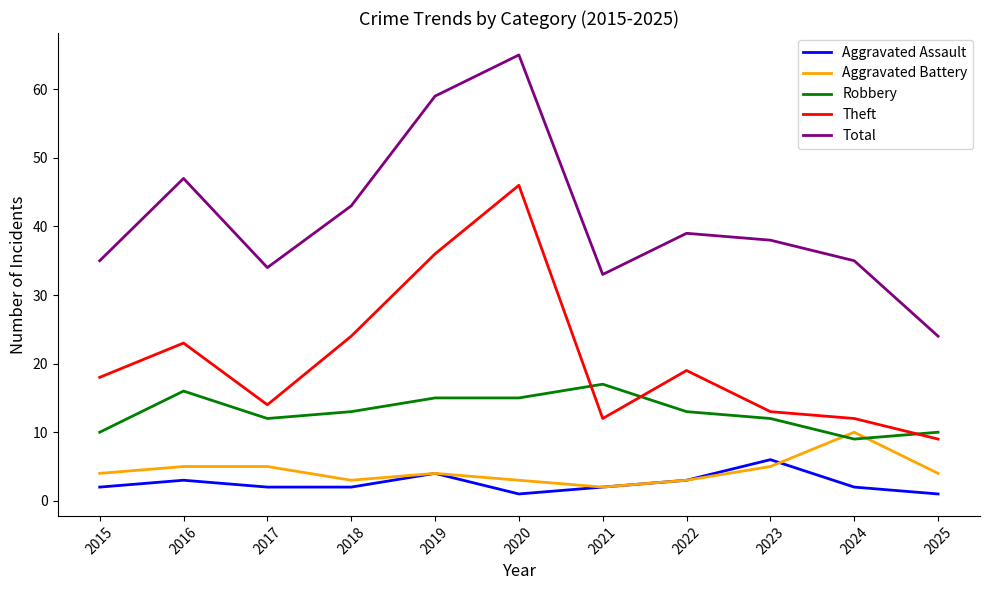

What is the sum of the Robbery values at 2016 and 2017?

28